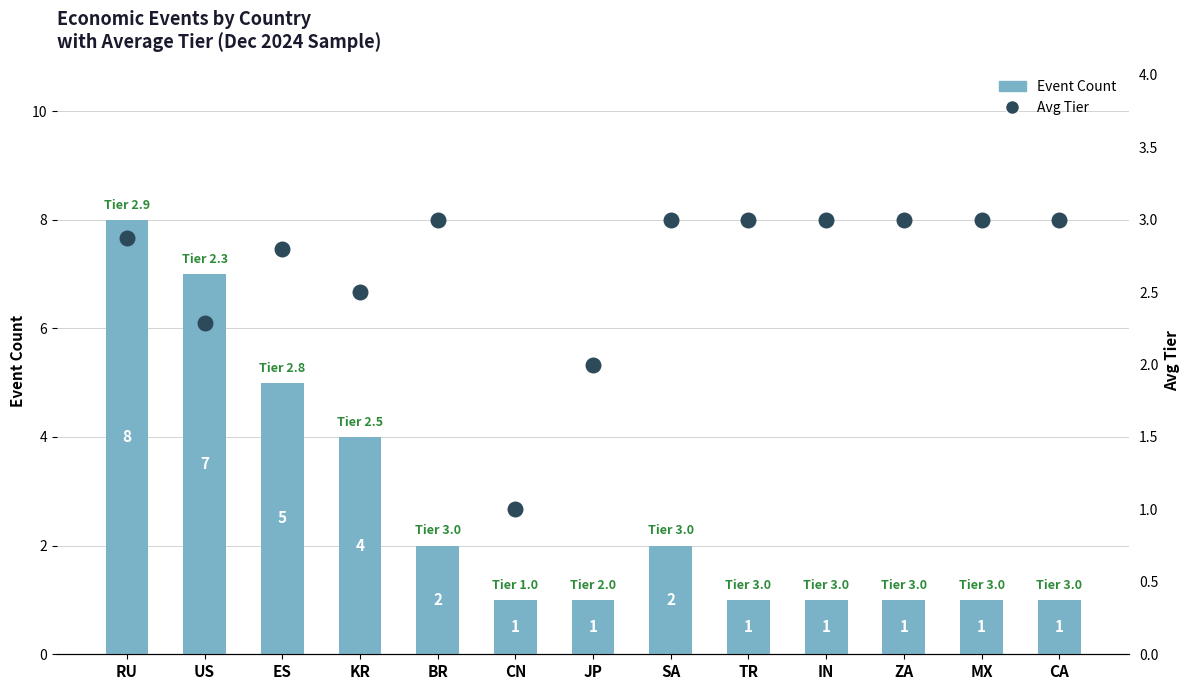

Is the value of Event Count at US greater than the value of Avg Tier at ZA?

Yes